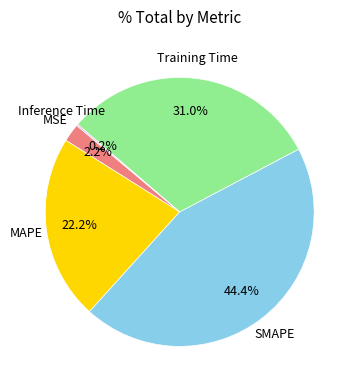

Is there a majority slice in this chart?

No